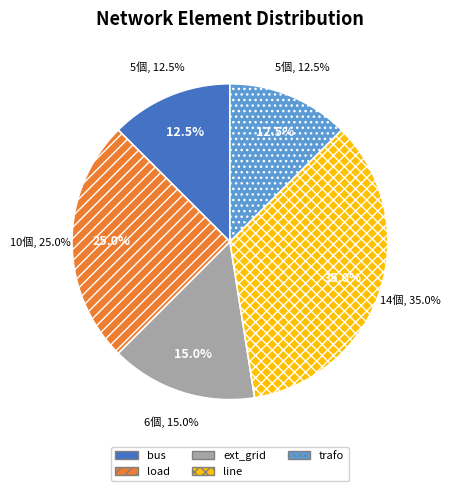

How many segments does this pie chart have?

5